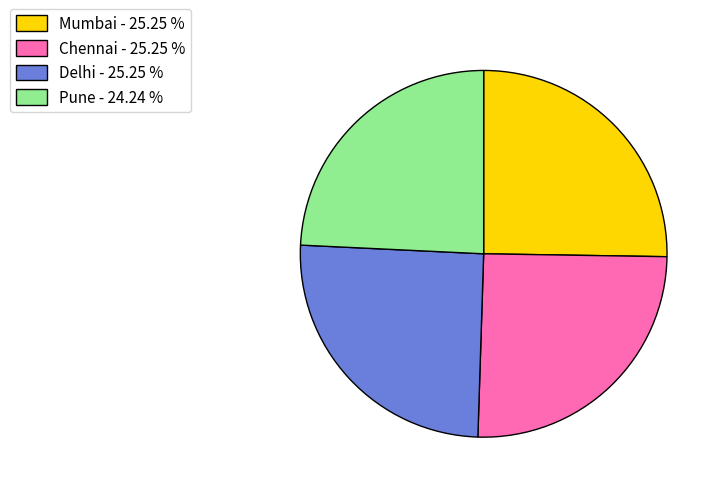

Between Chennai - 25.25 % and Pune - 24.24 %, which is larger?

Chennai - 25.25 %